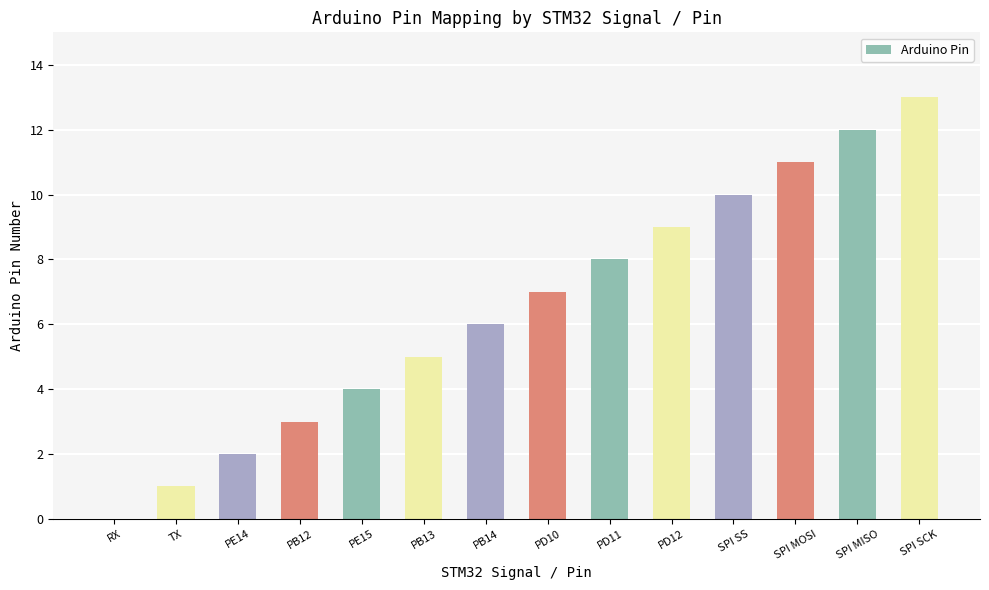

Does the chart contain stacked bars?

No